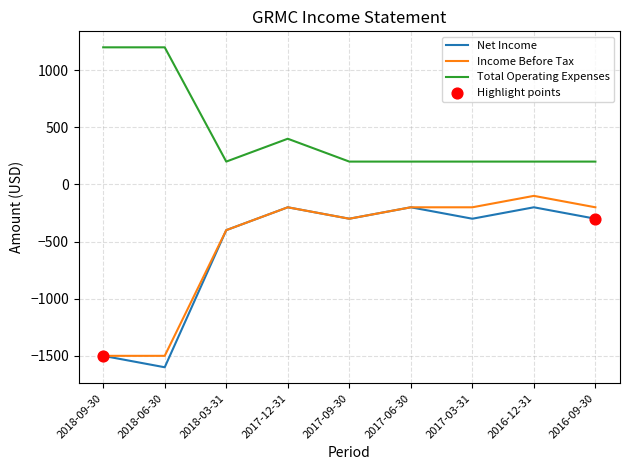

What is the total value across all series at 2018-09-30?

-1800